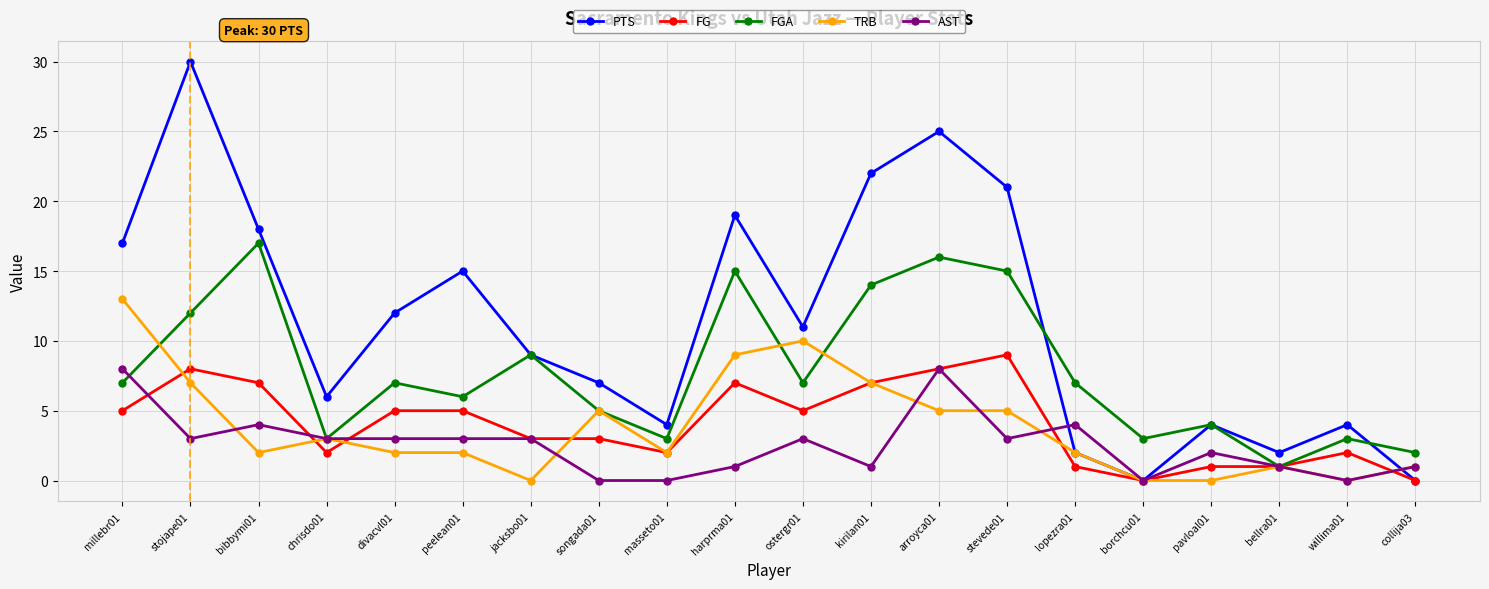

Reading right to left, transcribe all the data shown in this chart.

PTS: collija03=0	willima01=4	bellra01=2	pavloal01=4	borchcu01=0	lopezra01=2	stevede01=21	arroyca01=25	kirilan01=22	ostergr01=11	harprma01=19	masseto01=4	songada01=7	jacksbo01=9	peelean01=15	divacvl01=12	chrisdo01=6	bibbymi01=18	stojape01=30	millebr01=17
FG: collija03=0	willima01=2	bellra01=1	pavloal01=1	borchcu01=0	lopezra01=1	stevede01=9	arroyca01=8	kirilan01=7	ostergr01=5	harprma01=7	masseto01=2	songada01=3	jacksbo01=3	peelean01=5	divacvl01=5	chrisdo01=2	bibbymi01=7	stojape01=8	millebr01=5
FGA: collija03=2	willima01=3	bellra01=1	pavloal01=4	borchcu01=3	lopezra01=7	stevede01=15	arroyca01=16	kirilan01=14	ostergr01=7	harprma01=15	masseto01=3	songada01=5	jacksbo01=9	peelean01=6	divacvl01=7	chrisdo01=3	bibbymi01=17	stojape01=12	millebr01=7
TRB: collija03=1	willima01=0	bellra01=1	pavloal01=0	borchcu01=0	lopezra01=2	stevede01=5	arroyca01=5	kirilan01=7	ostergr01=10	harprma01=9	masseto01=2	songada01=5	jacksbo01=0	peelean01=2	divacvl01=2	chrisdo01=3	bibbymi01=2	stojape01=7	millebr01=13
AST: collija03=1	willima01=0	bellra01=1	pavloal01=2	borchcu01=0	lopezra01=4	stevede01=3	arroyca01=8	kirilan01=1	ostergr01=3	harprma01=1	masseto01=0	songada01=0	jacksbo01=3	peelean01=3	divacvl01=3	chrisdo01=3	bibbymi01=4	stojape01=3	millebr01=8